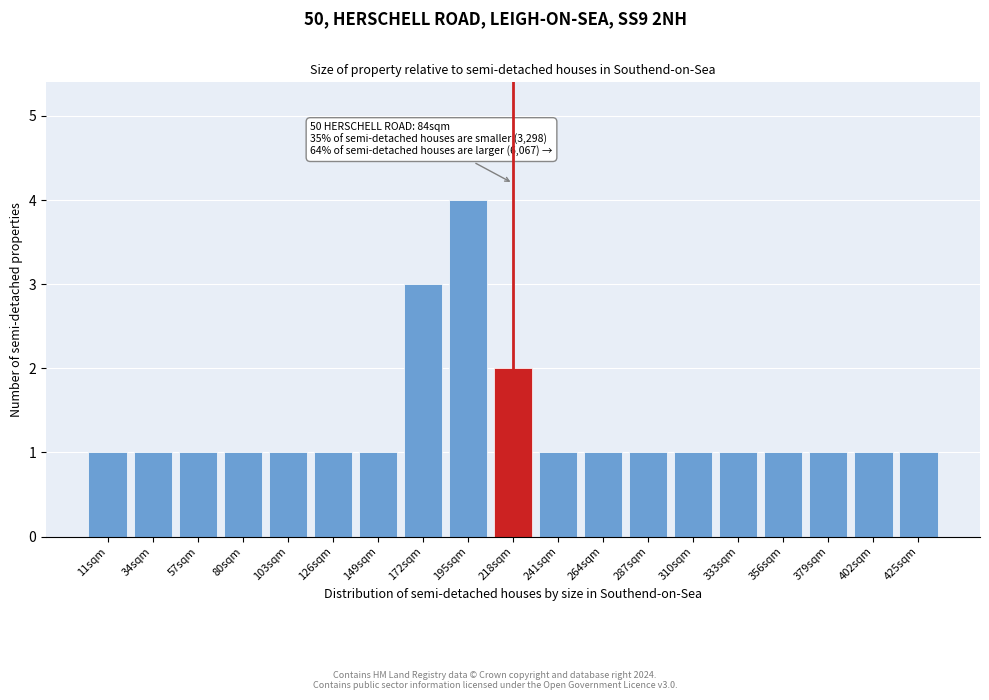

Reading left to right, extract all data points from this chart.

1	1	1	1	1	1	1	3	4	2	1	1	1	1	1	1	1	1	1